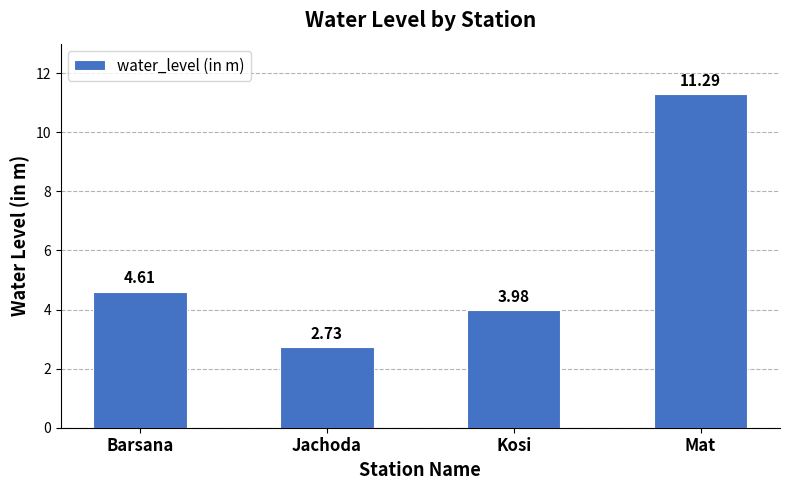

What is the change in value from Barsana to Mat?

+6.7